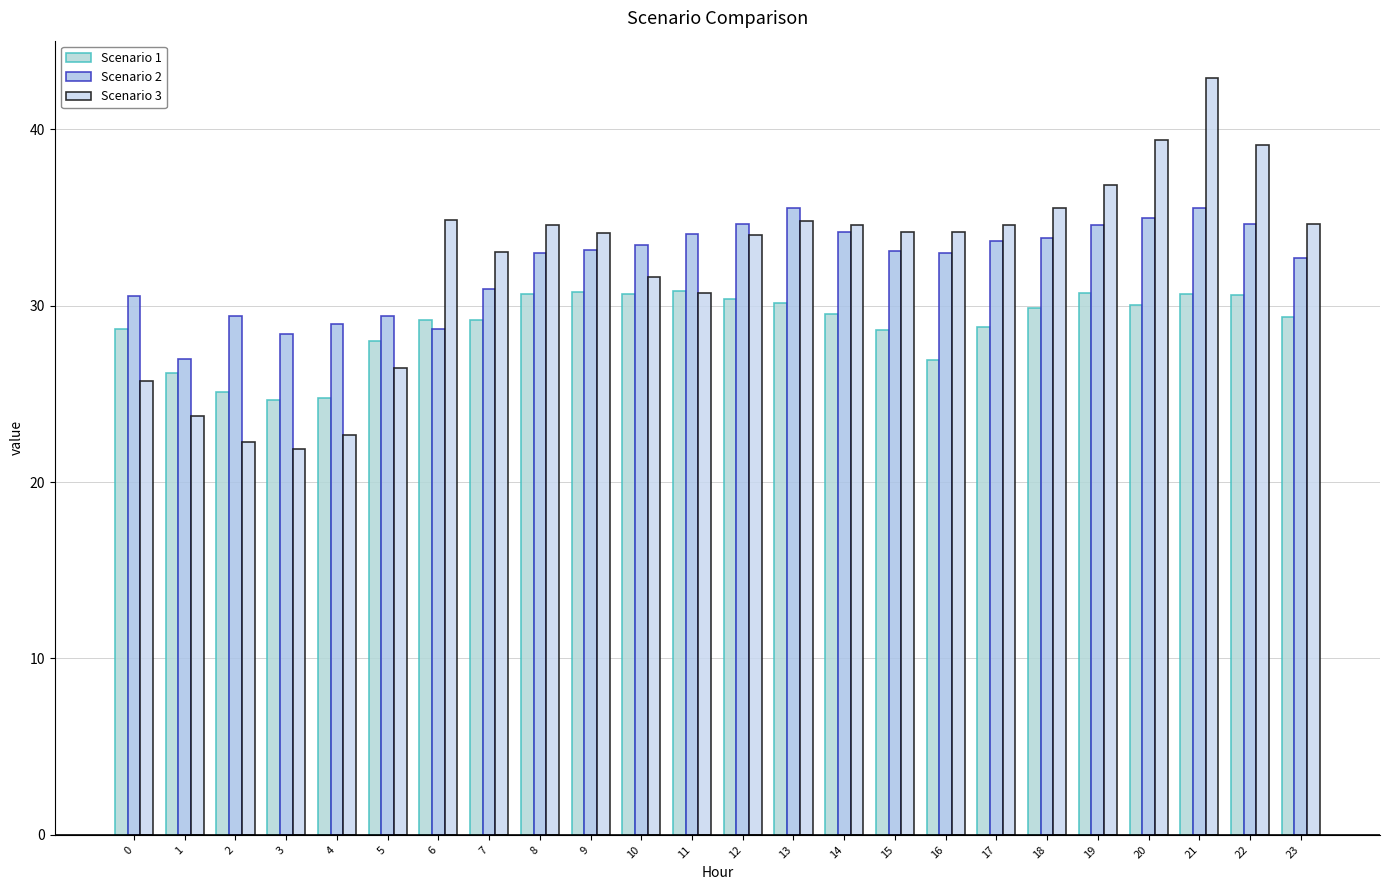

Reading right to left, transcribe all the data shown in this chart.

Scenario 1: 29.4	30.6	30.7	30.1	30.7	29.9	28.8	26.9	28.6	29.5	30.2	30.4	30.8	30.7	30.8	30.7	29.2	29.2	28.0	24.7	24.6	25.1	26.2	28.7
Scenario 2: 32.7	34.6	35.5	35.0	34.6	33.9	33.7	33.0	33.1	34.2	35.5	34.6	34.1	33.5	33.1	33.0	30.9	28.7	29.4	29.0	28.4	29.4	26.9	30.6
Scenario 3: 34.6	39.1	42.9	39.4	36.9	35.6	34.6	34.1	34.1	34.6	34.8	34.0	30.7	31.6	34.1	34.6	33.0	34.8	26.5	22.6	21.9	22.2	23.7	25.7